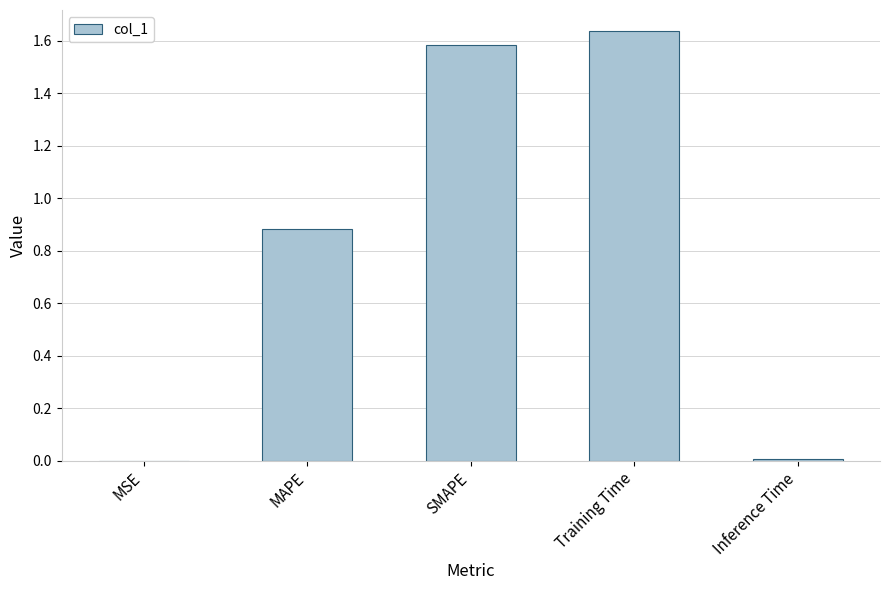

Between SMAPE and MSE, which is larger?

SMAPE